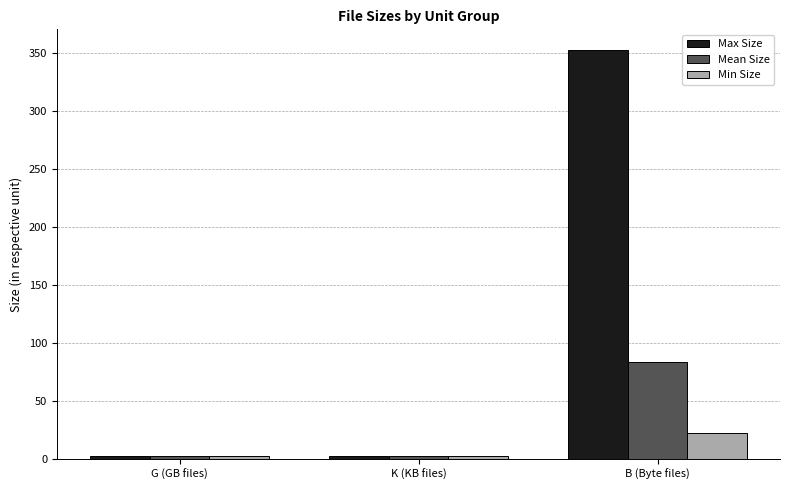

Where is Max Size nearest to the value 177?

G (GB files)